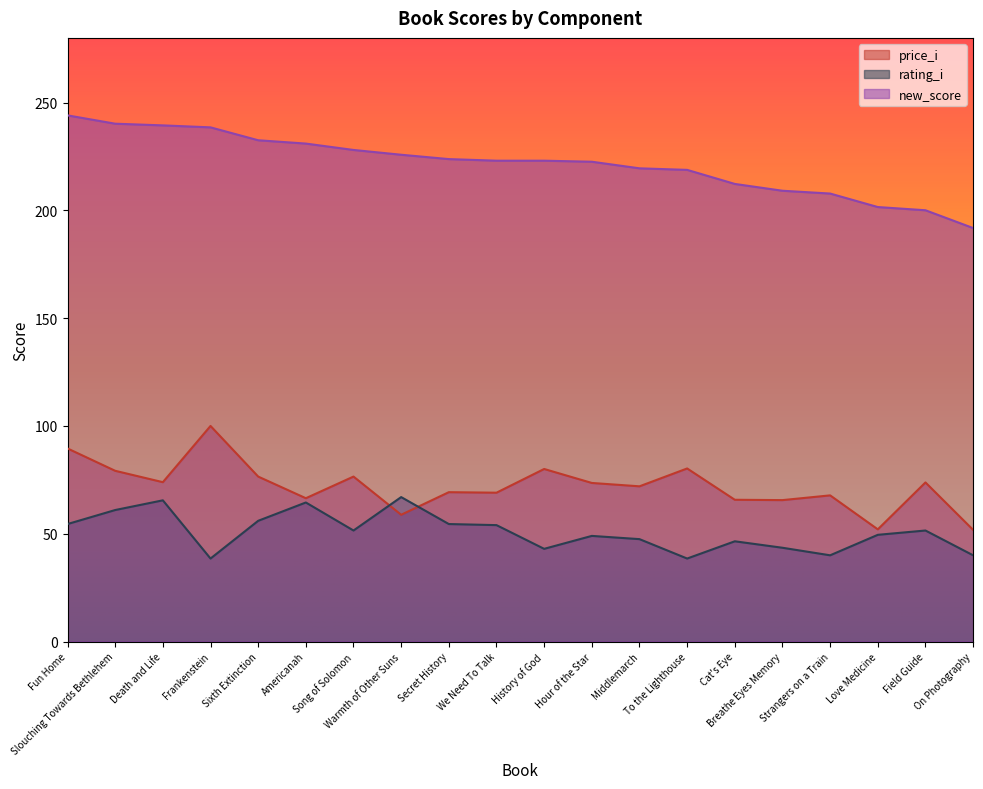

True or false: price_i and new_score cross at least once.

False